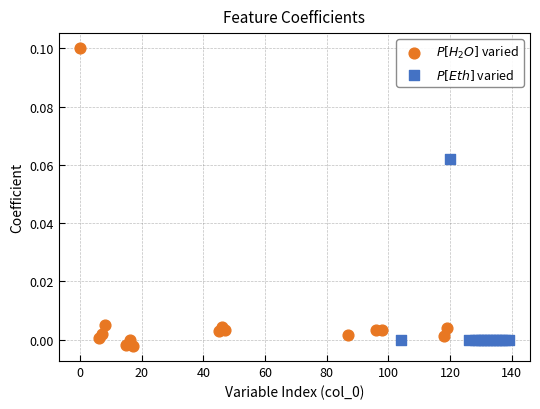

What are all the series names shown in the legend?

$P[H_2O]$ varied, $P[Eth]$ varied